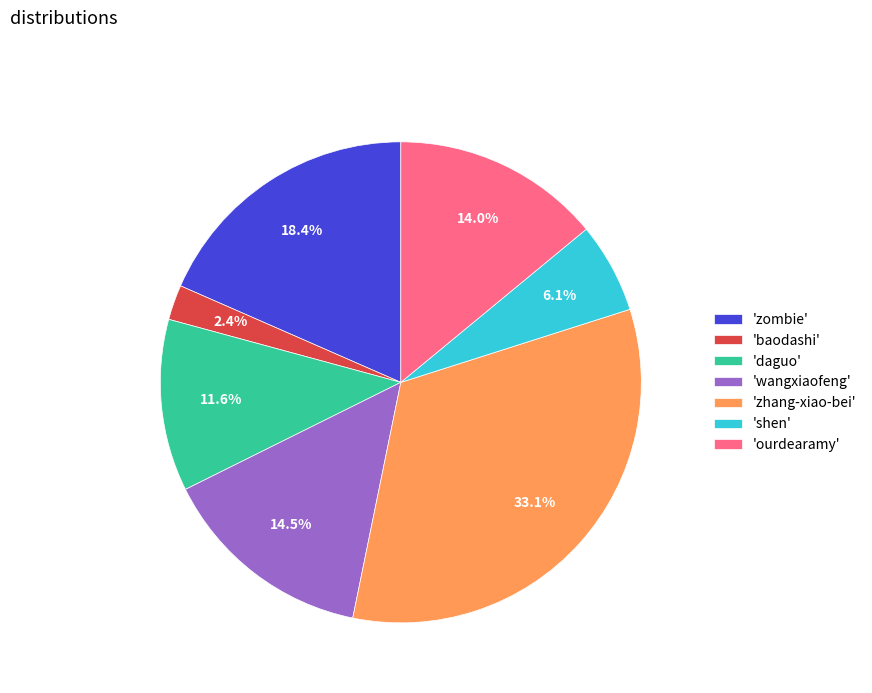

Which has a higher value, 'zombie' or 'zhang-xiao-bei'?

'zhang-xiao-bei'